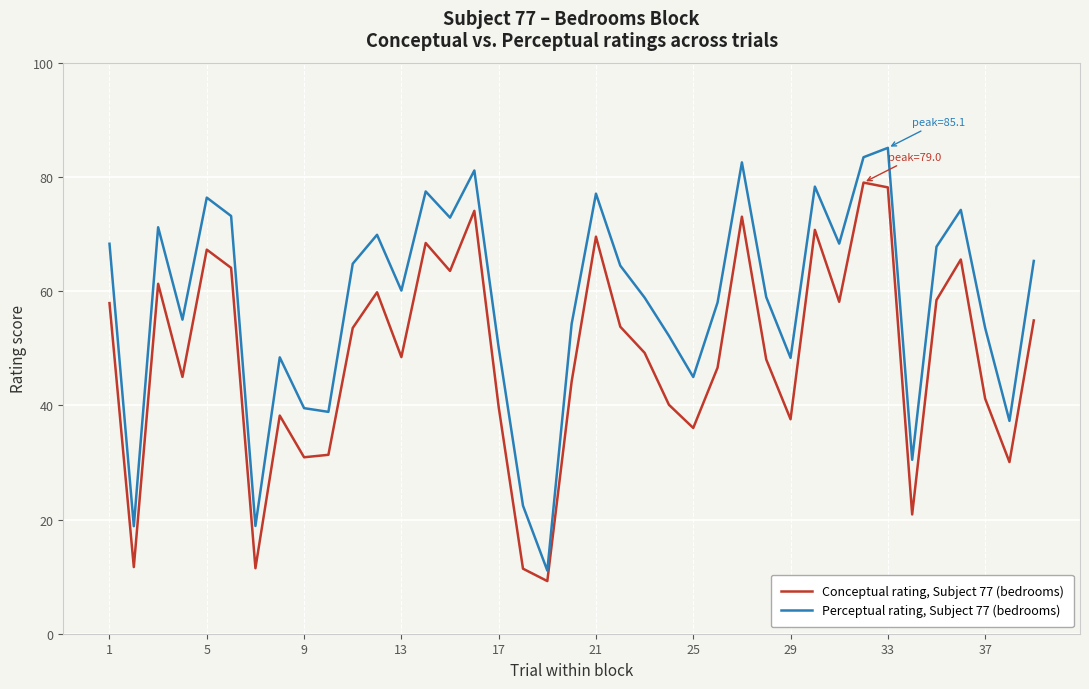

What is the greatest value displayed?

85.1